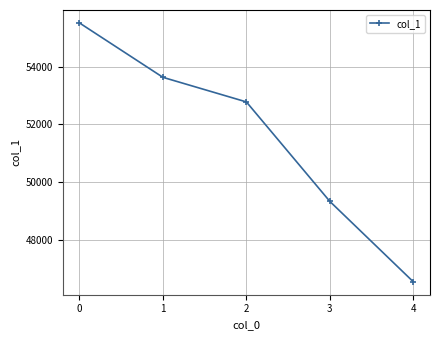

Rank the categories by value from lowest to highest.

4, 3, 2, 1, 0